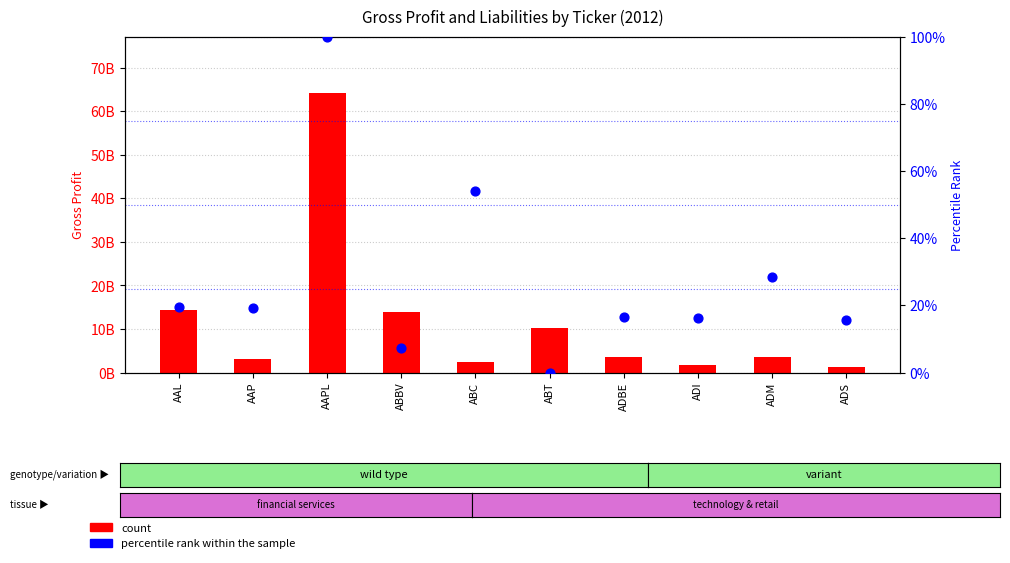

What are all the series names shown in the legend?

count, percentile rank within the sample